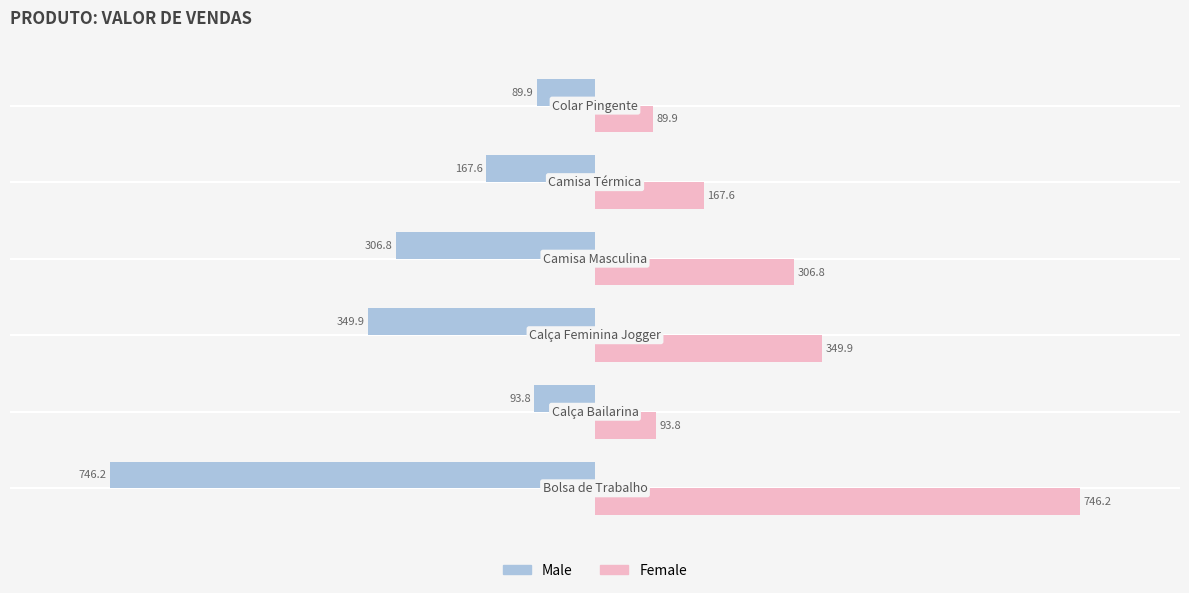

What position from the right is −600?

4